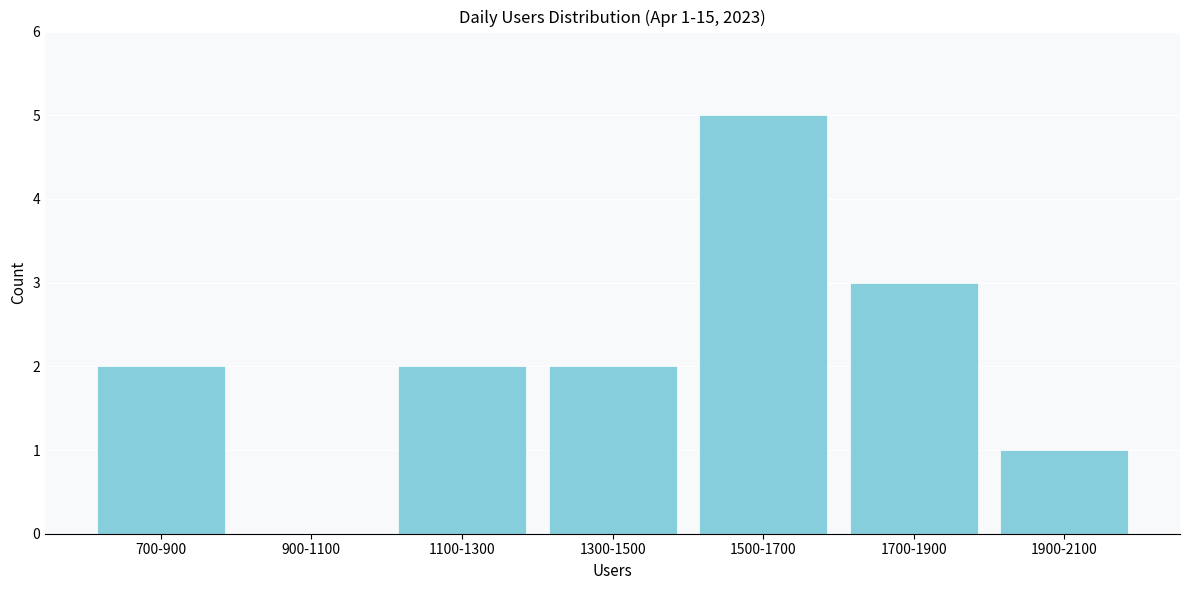

Reading right to left, what are all the values shown in this chart?

1900-2100=1	1700-1900=3	1500-1700=5	1300-1500=2	1100-1300=2	900-1100=0	700-900=2